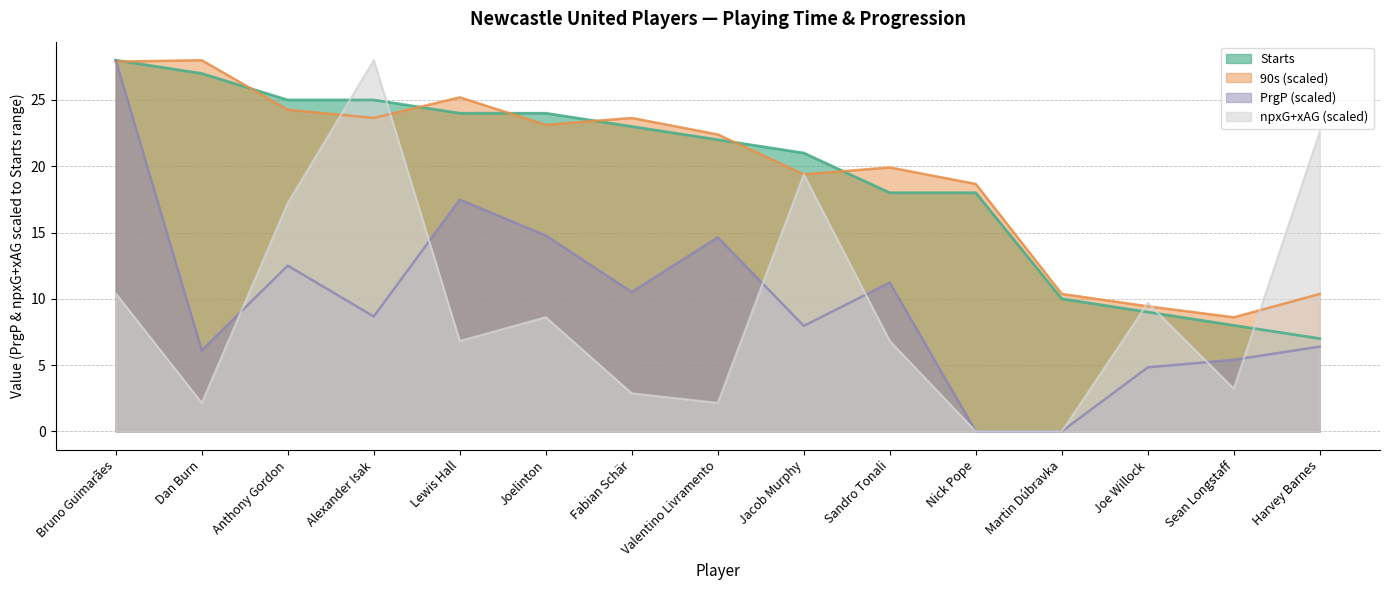

What is the total value across all series at Bruno Guimarães?

94.3